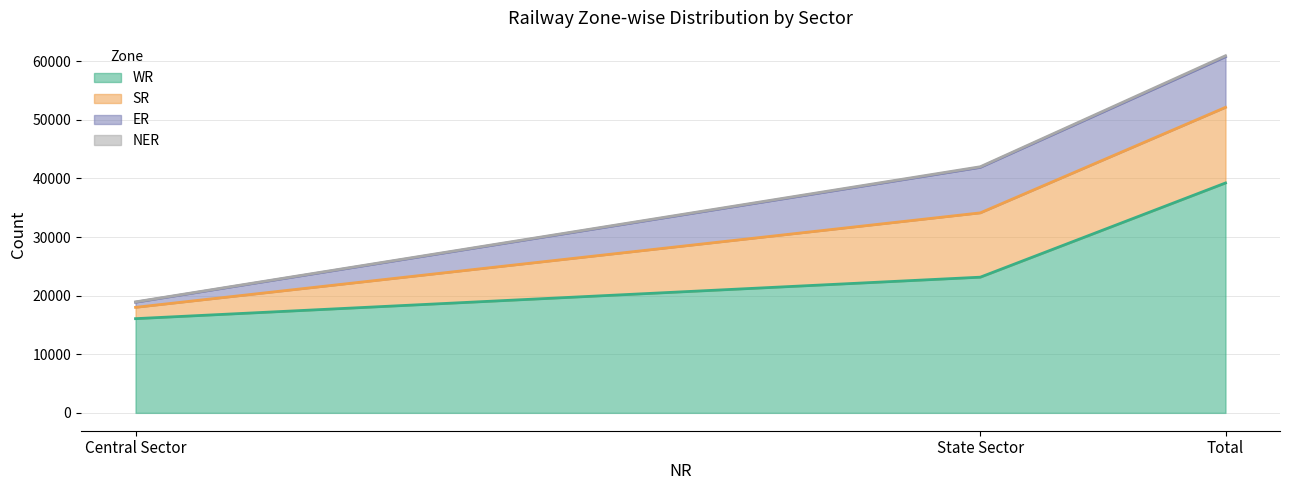

At which category is the sum across all series the highest?

Total